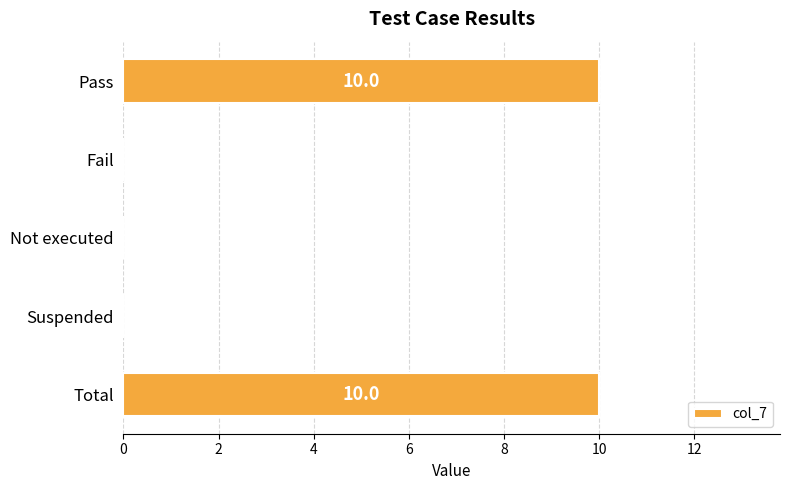

Between Suspended and Total, which is larger?

Total